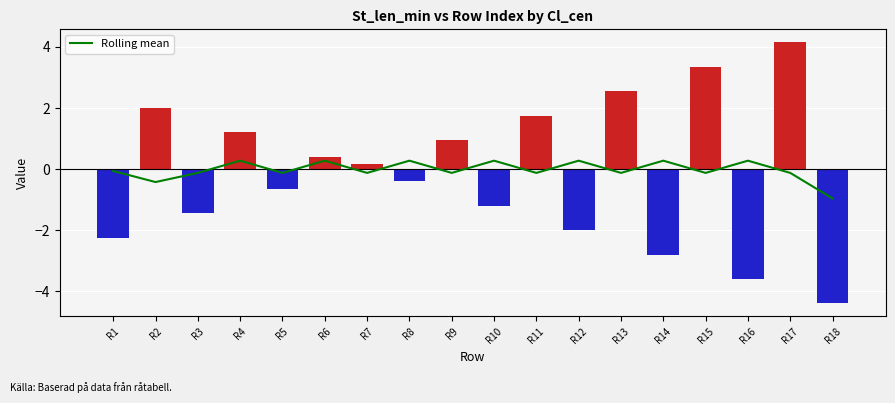

Reading left to right, list all the values displayed in this chart.

R1=-0.1	R2=-0.4	R3=-0.1	R4=0.3	R5=-0.1	R6=0.3	R7=-0.1	R8=0.3	R9=-0.1	R10=0.3	R11=-0.1	R12=0.3	R13=-0.1	R14=0.3	R15=-0.1	R16=0.3	R17=-0.1	R18=-1.0